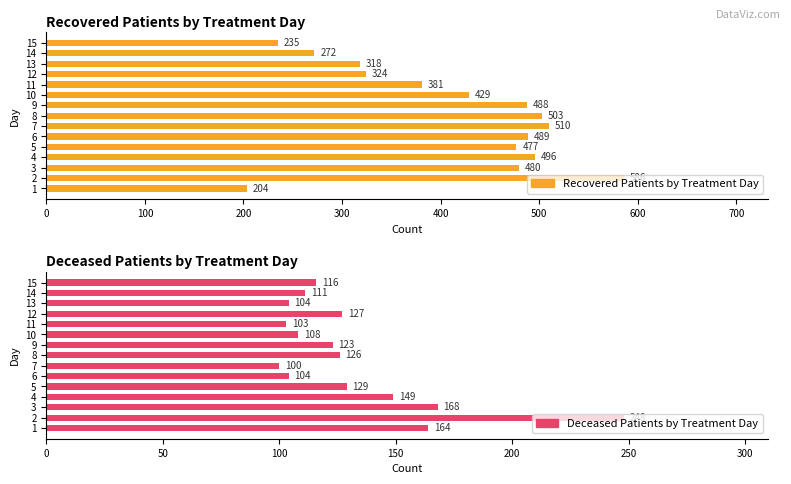

What is the sum of the Deceased Patients by Treatment Day values at 11 and 15?

219